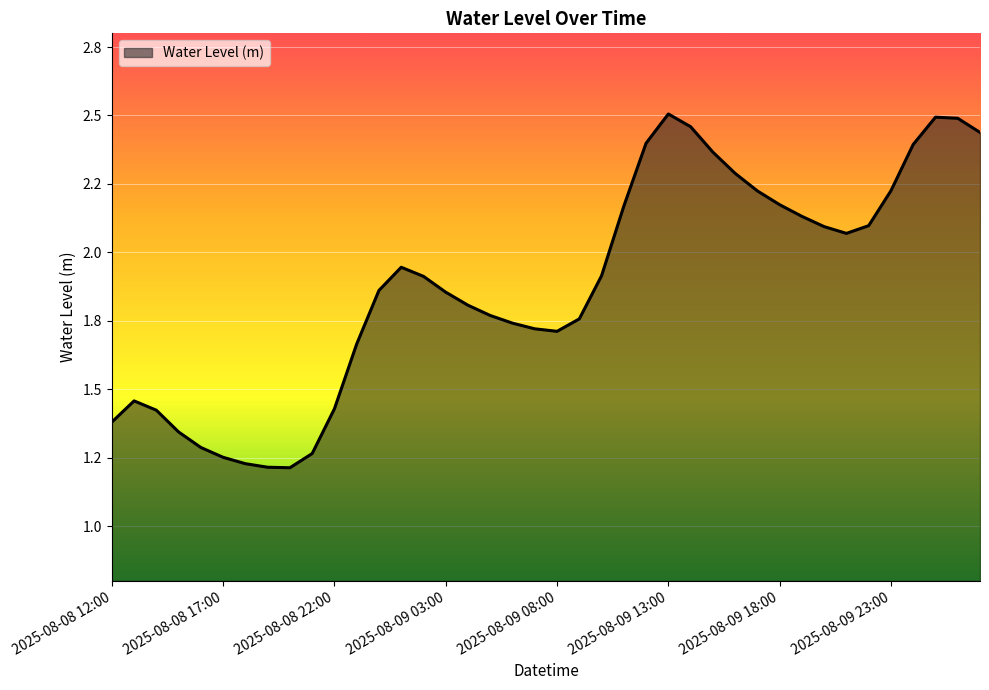

Reading left to right, extract all data points from this chart.

1.4	1.5	1.4	1.3	1.3	1.3	1.2	1.2	1.2	1.3	1.4	1.7	1.9	1.9	1.9	1.9	1.8	1.8	1.7	1.7	1.7	1.8	1.9	2.2	2.4	2.5	2.5	2.4	2.3	2.2	2.2	2.1	2.1	2.1	2.1	2.2	2.4	2.5	2.5	2.4